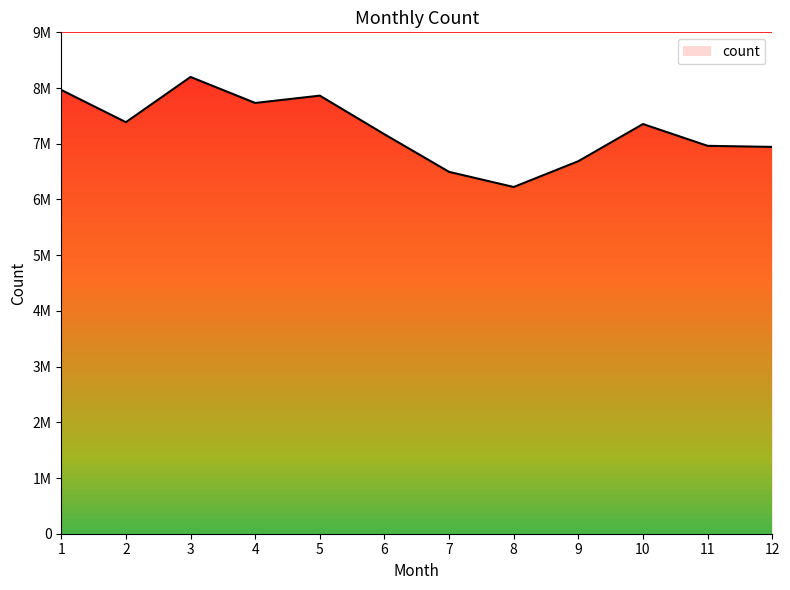

What is the minimum value shown in the chart?

6223552